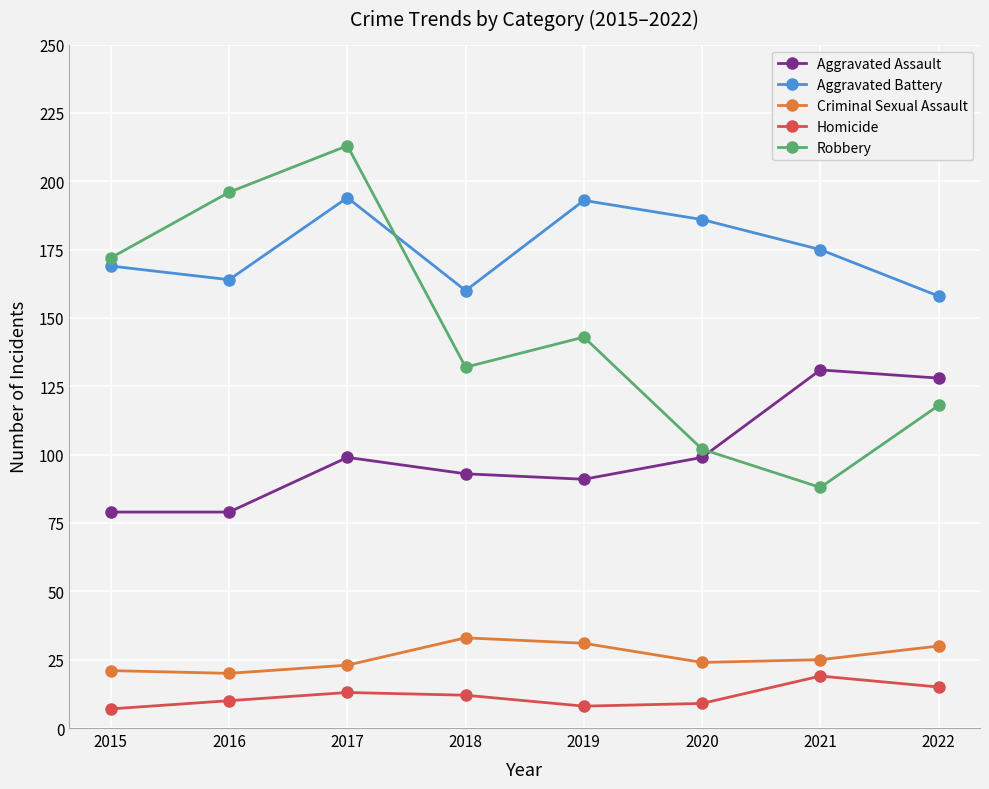

How many values in the Robbery series are below 143?

4